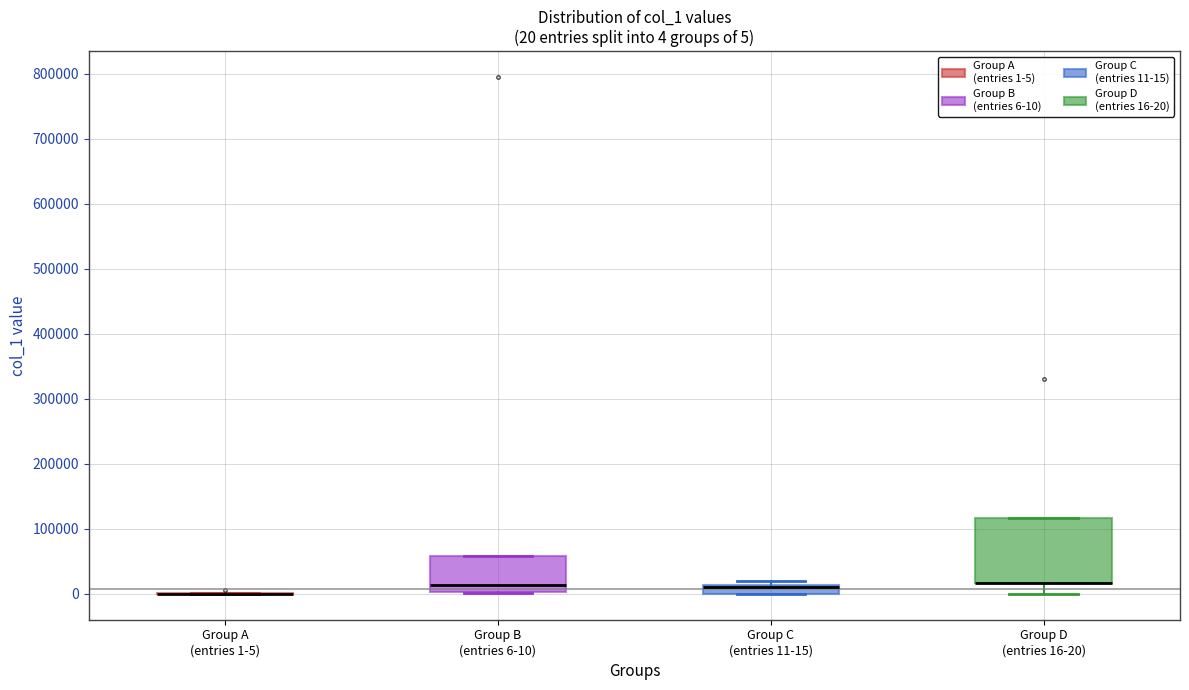

Comparing the boxes themselves (not the whiskers), which one is the tallest?

Group D (entries 16-20)